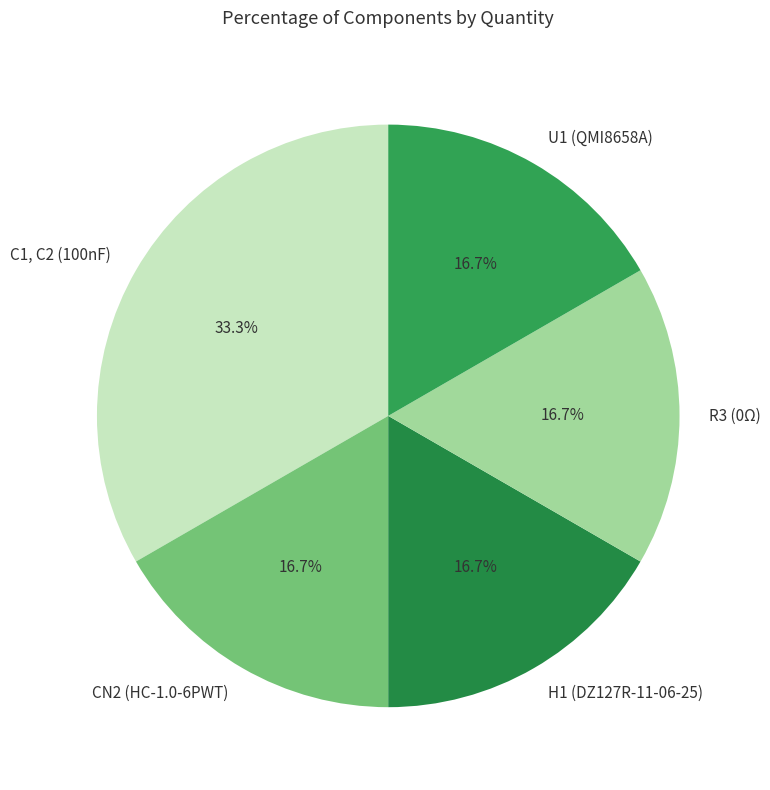

Count the number of slices in the pie.

5